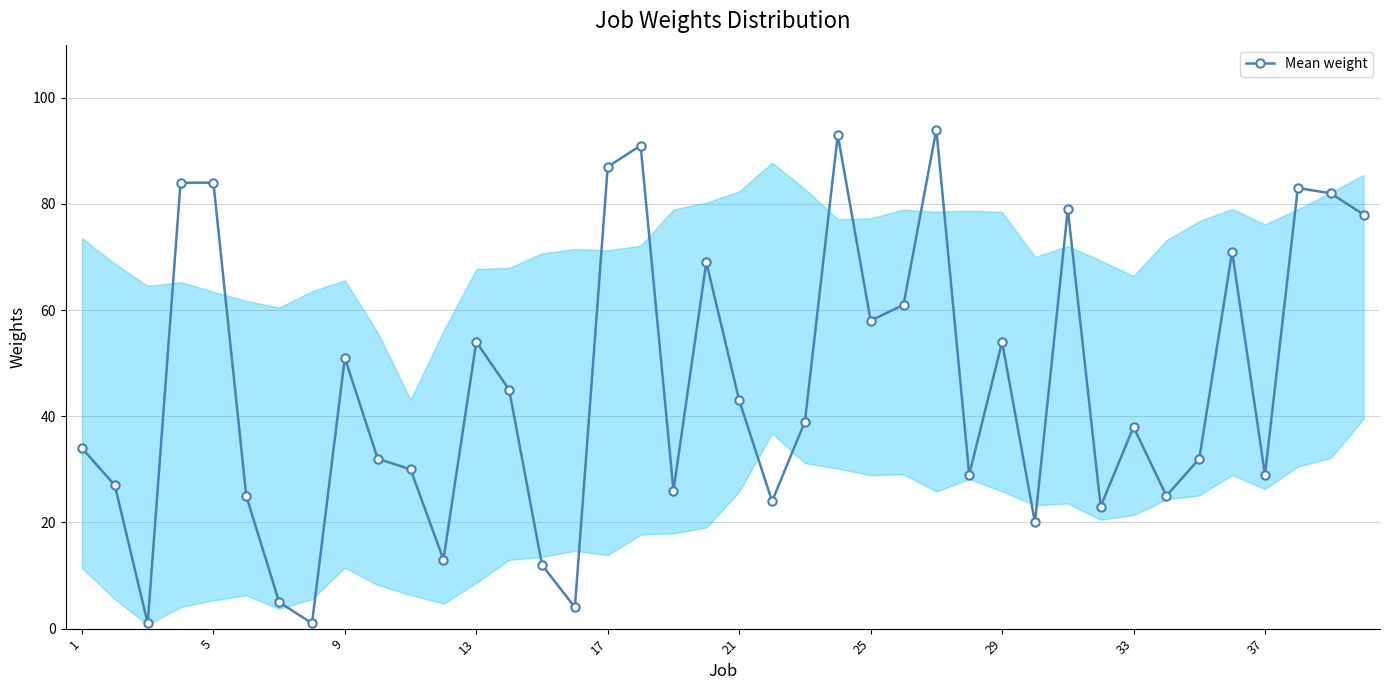

What is the value of the 3rd point from the left?

1